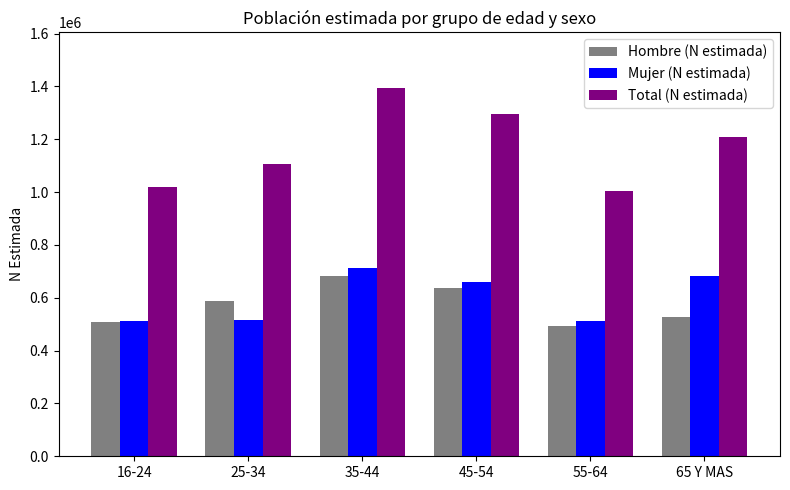

What is the total value across all series at 25-34?

2208611